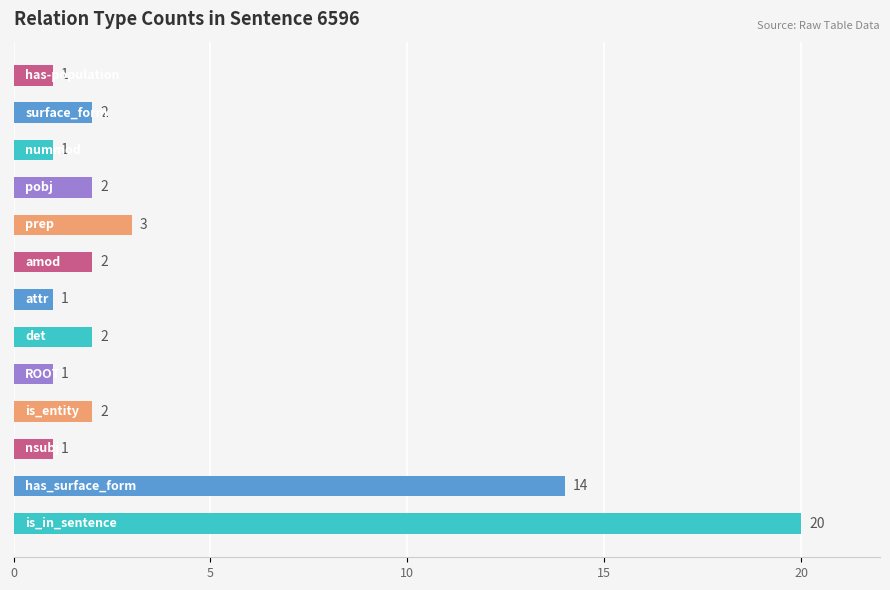

What is the sum of all values?

52